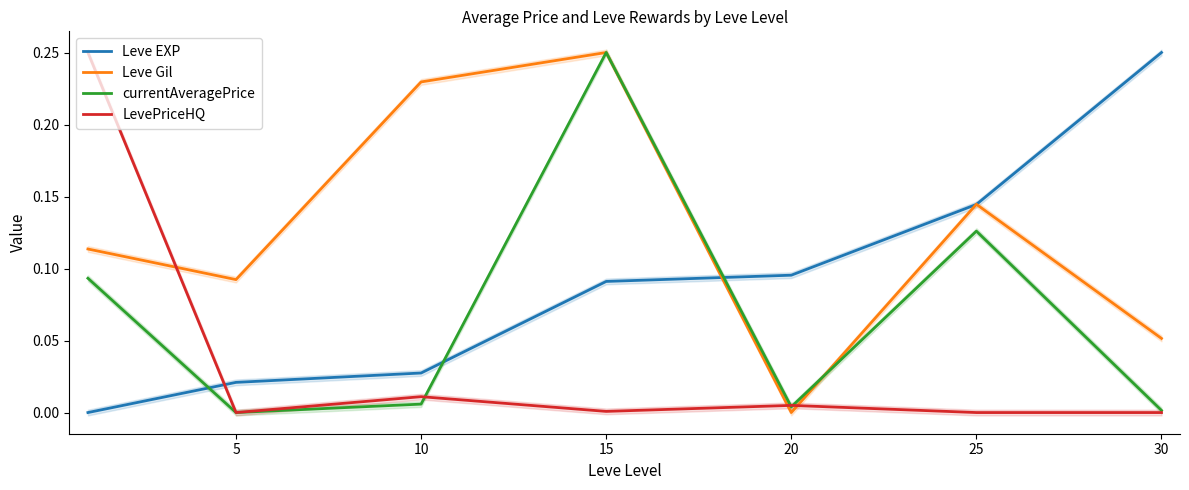

How many data points does each series have?

7